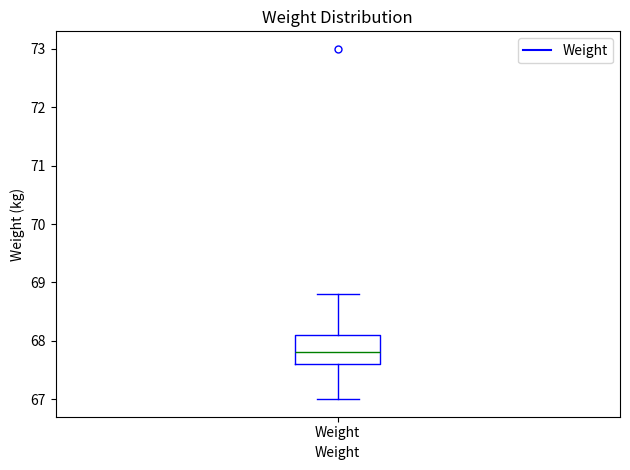

Transcribe this box plot: give where the median line is, the range the box spans, and where the two whiskers end, as read against the y-axis. The values are not printed on the chart, so give them approximately, as read against the axis.

median 67.8, box 67.6 to 68.1, whiskers 67.0 to 68.8